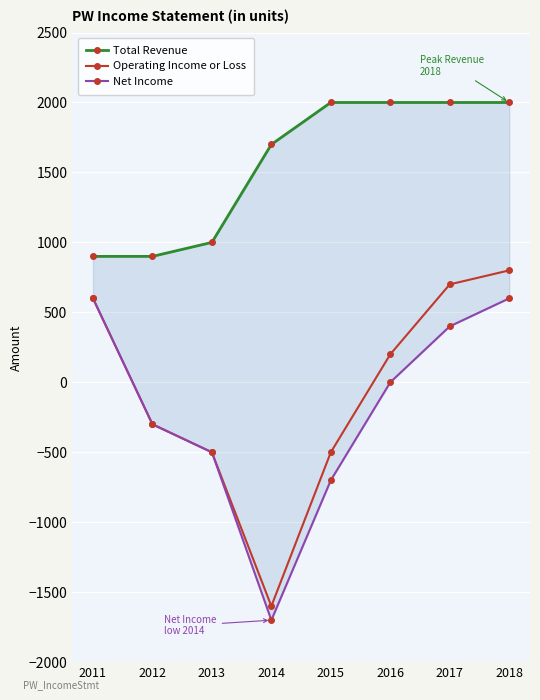

True or false: Net Income and Total Revenue intersect in this chart.

False